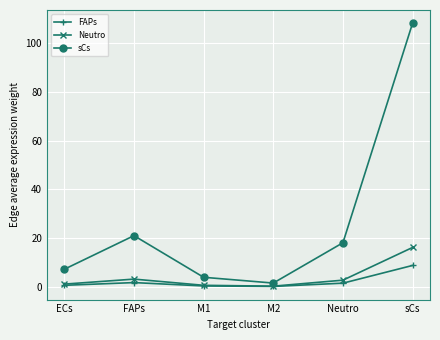

Rank the series by their maximum value, from lowest to highest.

FAPs, Neutro, sCs